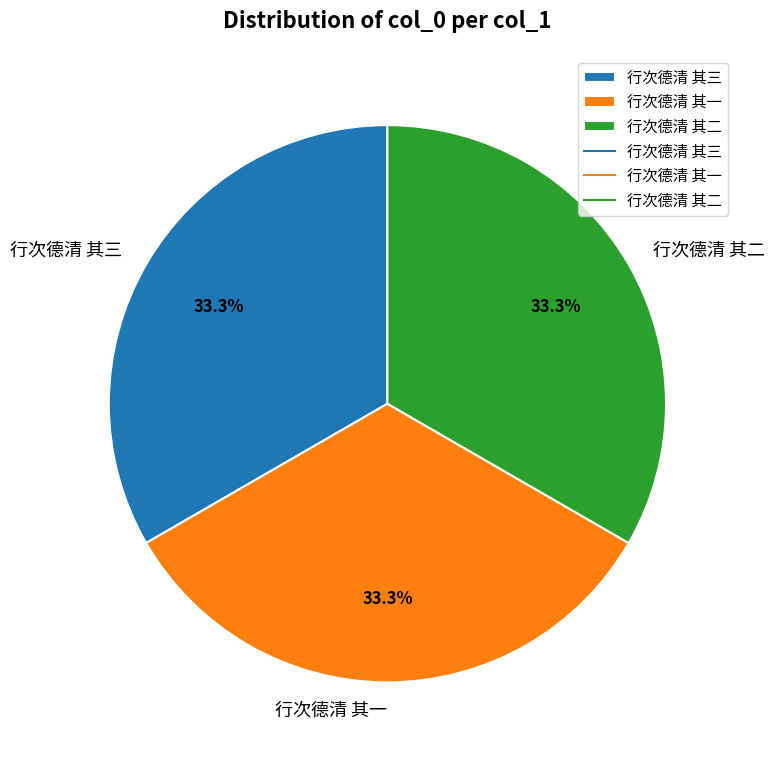

True or false: 行次德清 其三 accounts for 33% of the total.

True